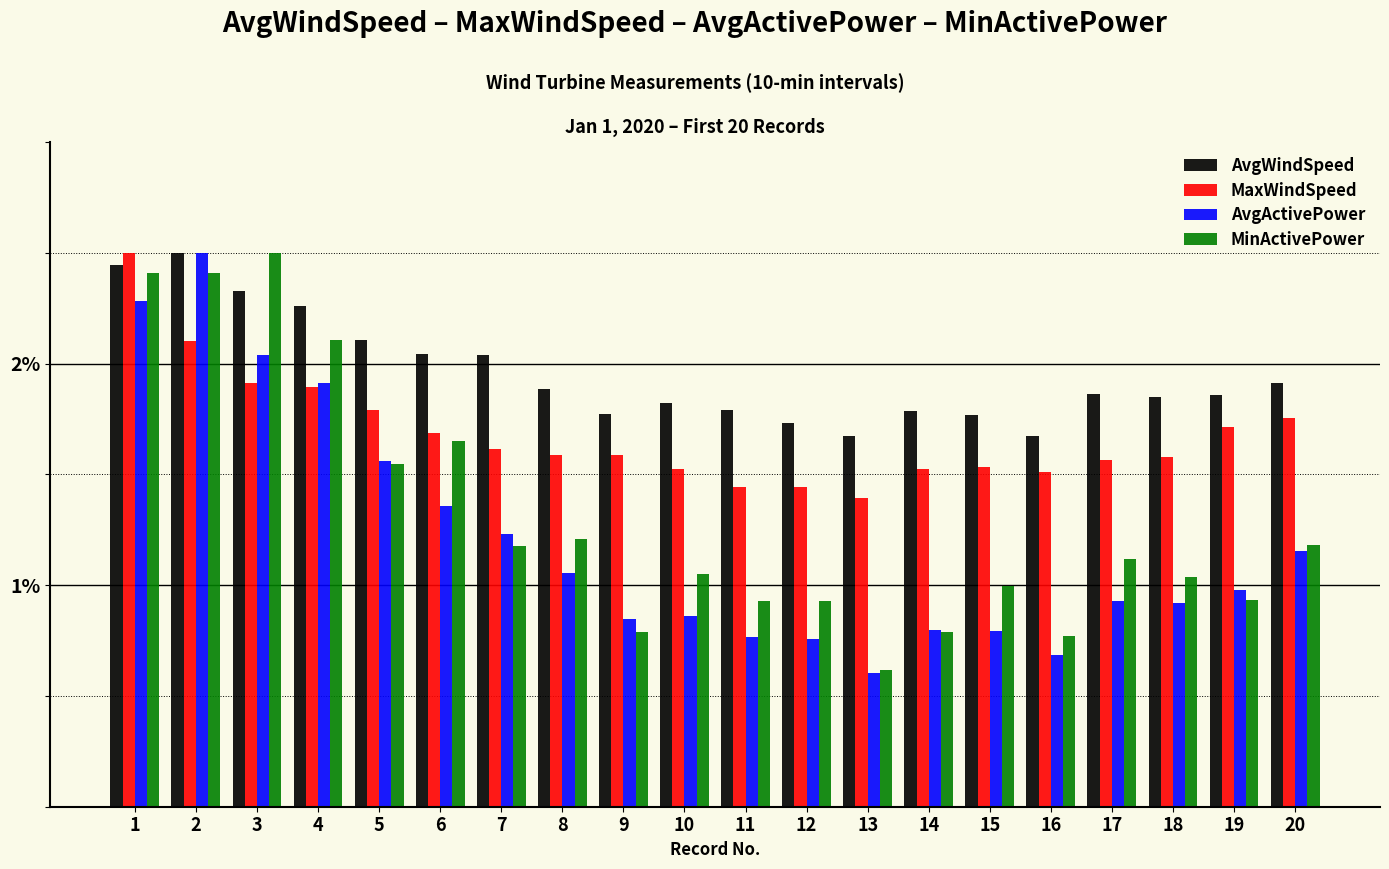

At how many categories does at least one series exceed 0?

20